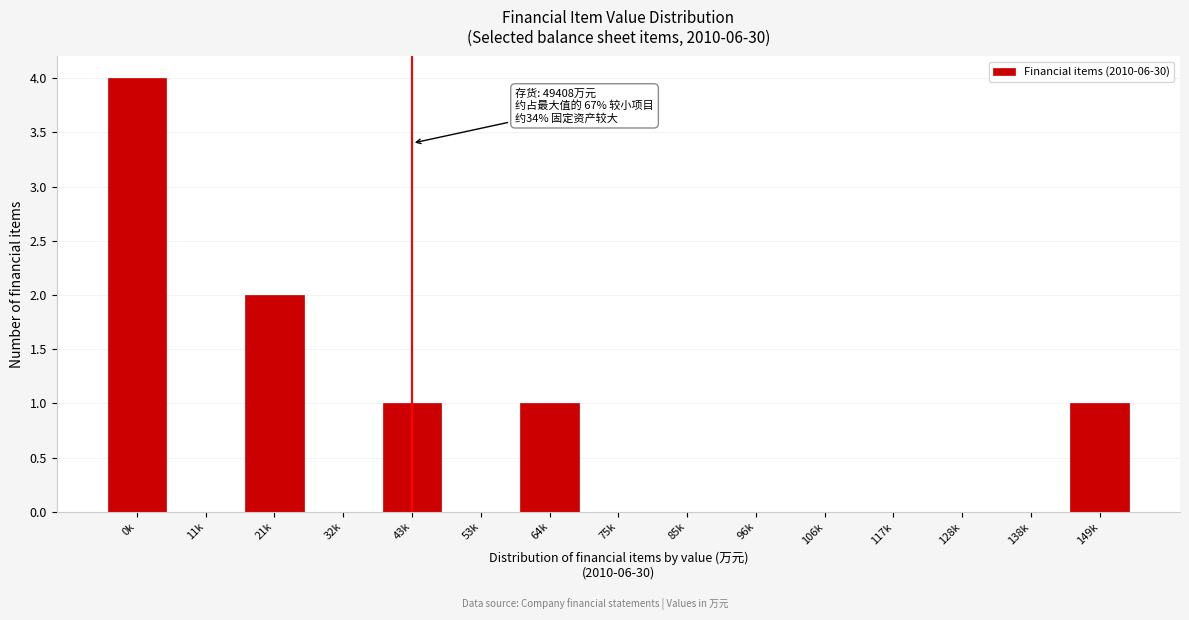

Reading left to right, extract all data points from this chart.

0k=4	11k=0	21k=2	32k=0	43k=1	53k=0	64k=1	75k=0	85k=0	96k=0	106k=0	117k=0	128k=0	138k=0	149k=1